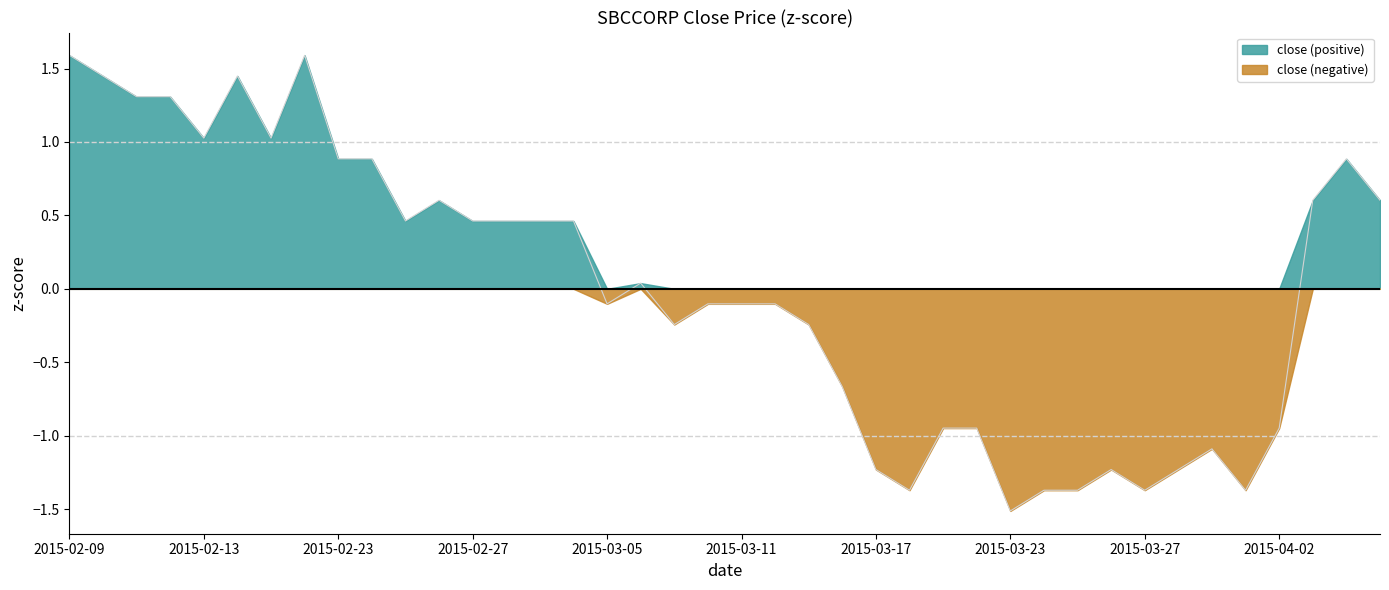

How many data points does each series have?

40